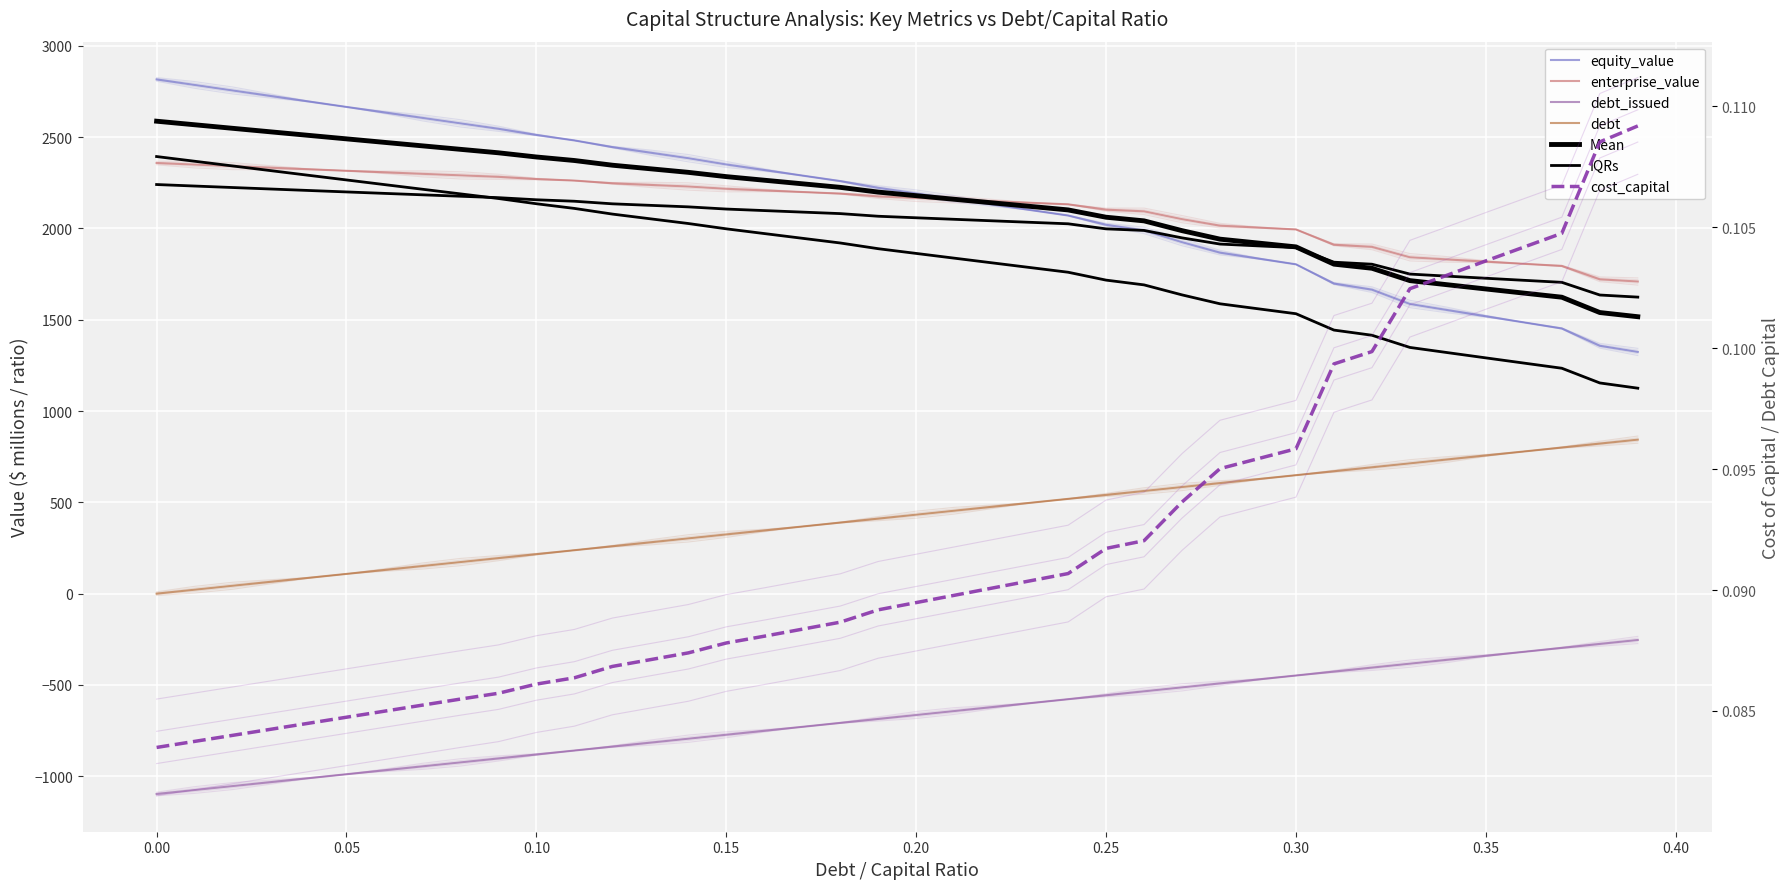

True or false: enterprise_value and debt_capital intersect in this chart.

False